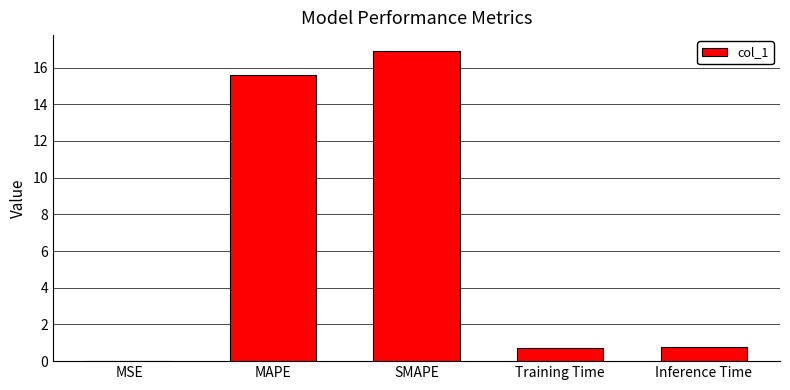

What is the average value?

6.8